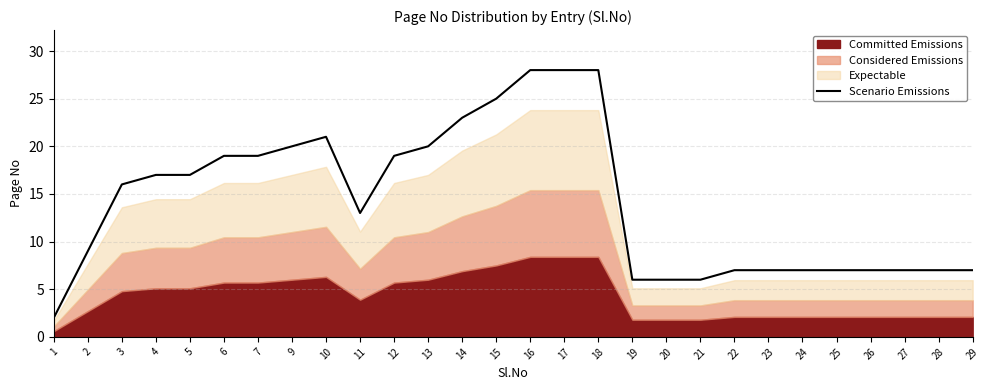

The value of Scenario Emissions at 29 is 7. True or false?

True